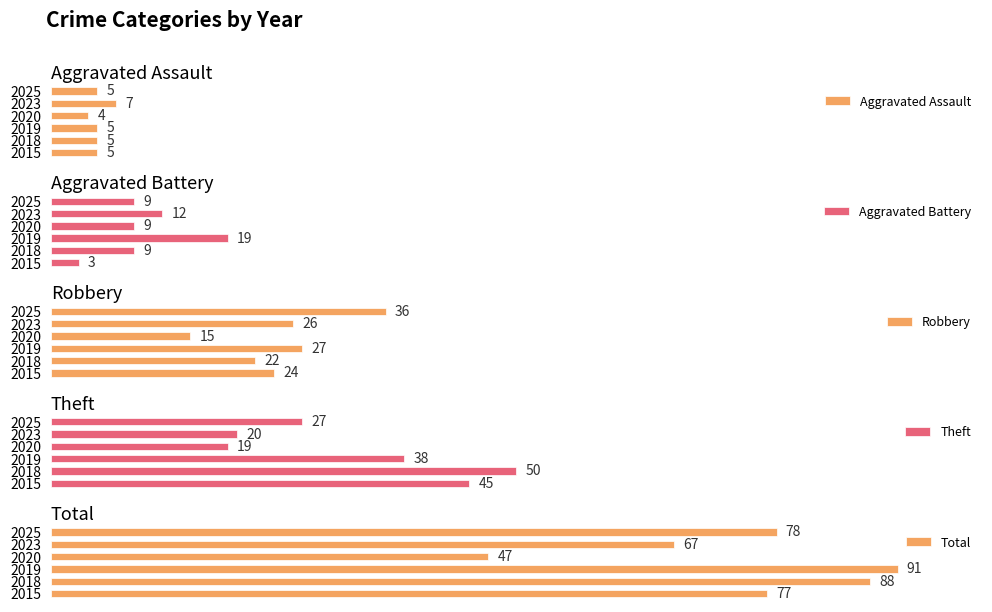

What is the sum of all Aggravated Battery values?

61